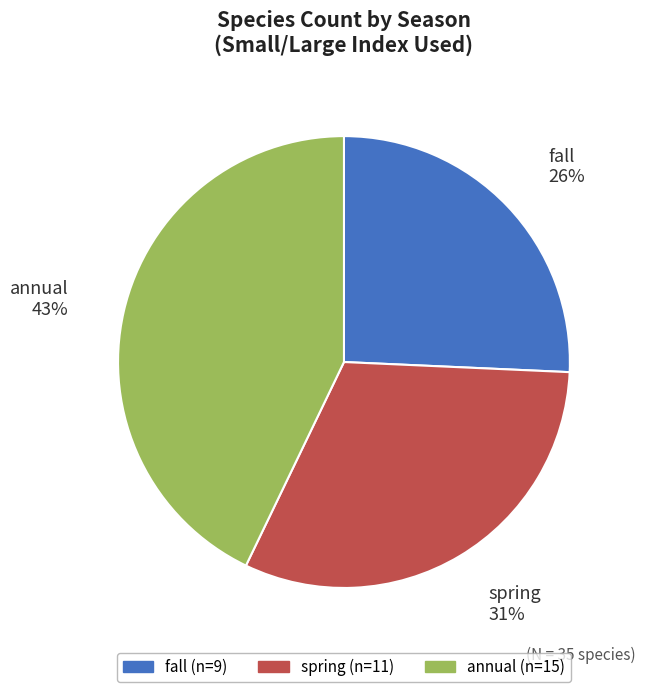

The spring slice represents 6% of the pie. True or false?

False